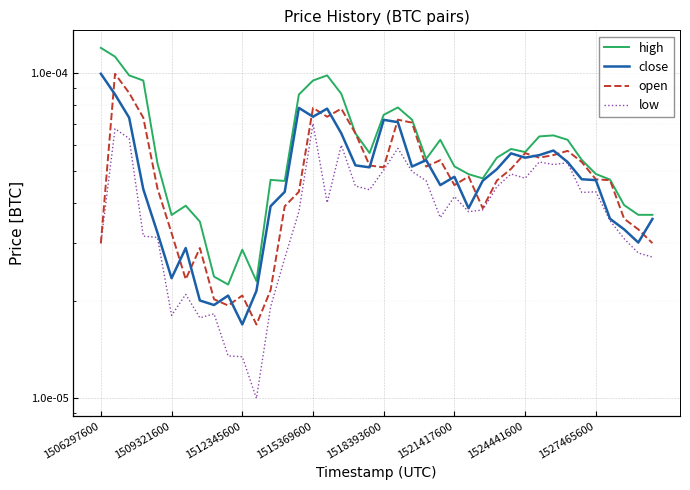

True or false: low has more than 0 points higher than both neighbors.

True